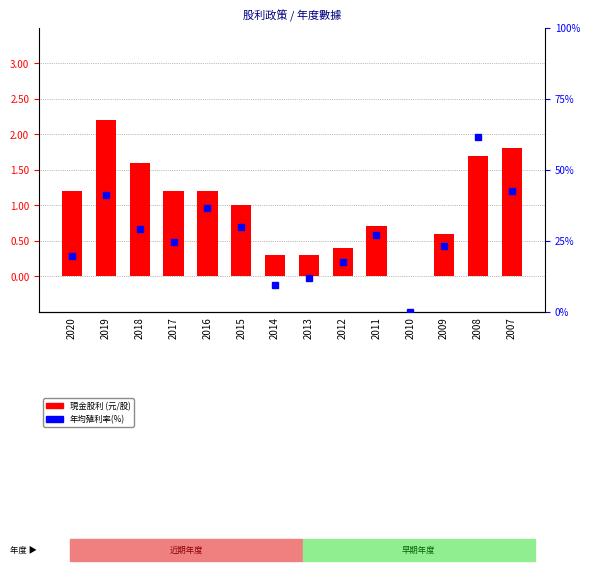

True or false: 現金股利 (元/股) has a value of 0.0 at 2010.

True